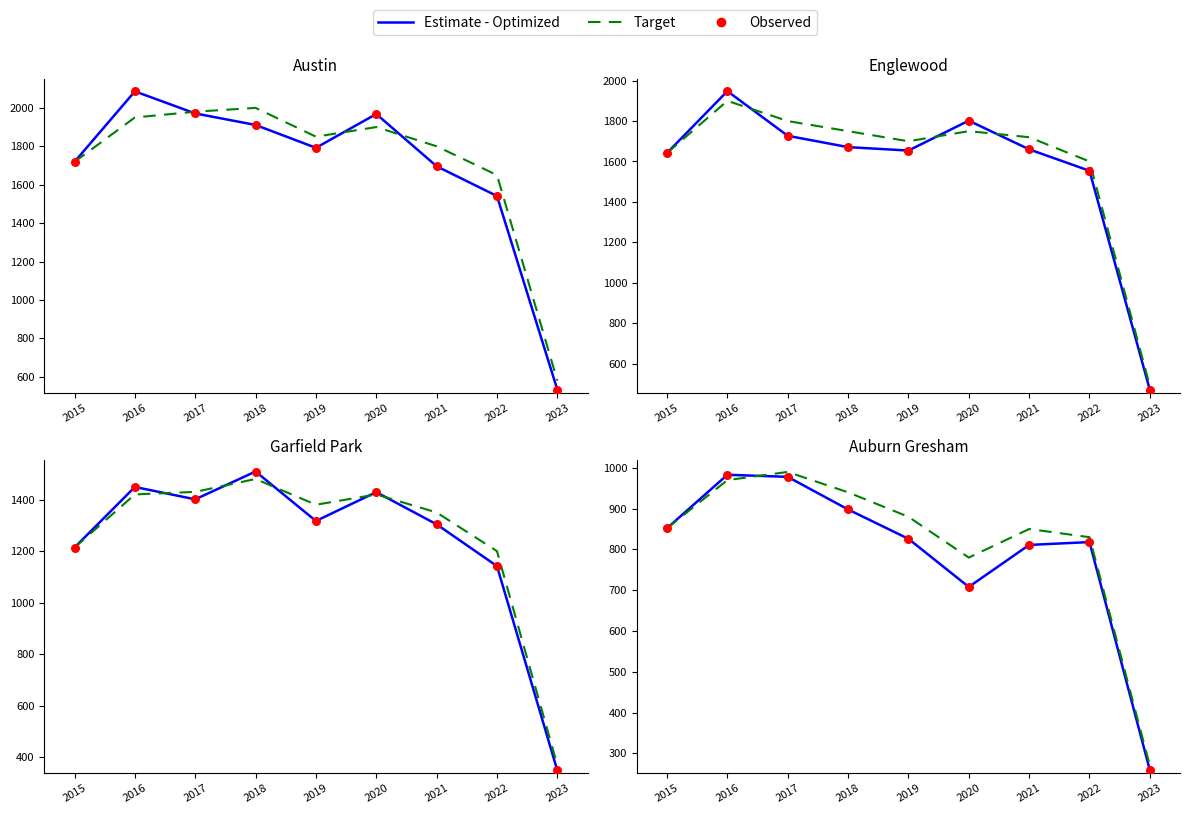

Which series has the widest spread of Y values?

Estimate - Optimized